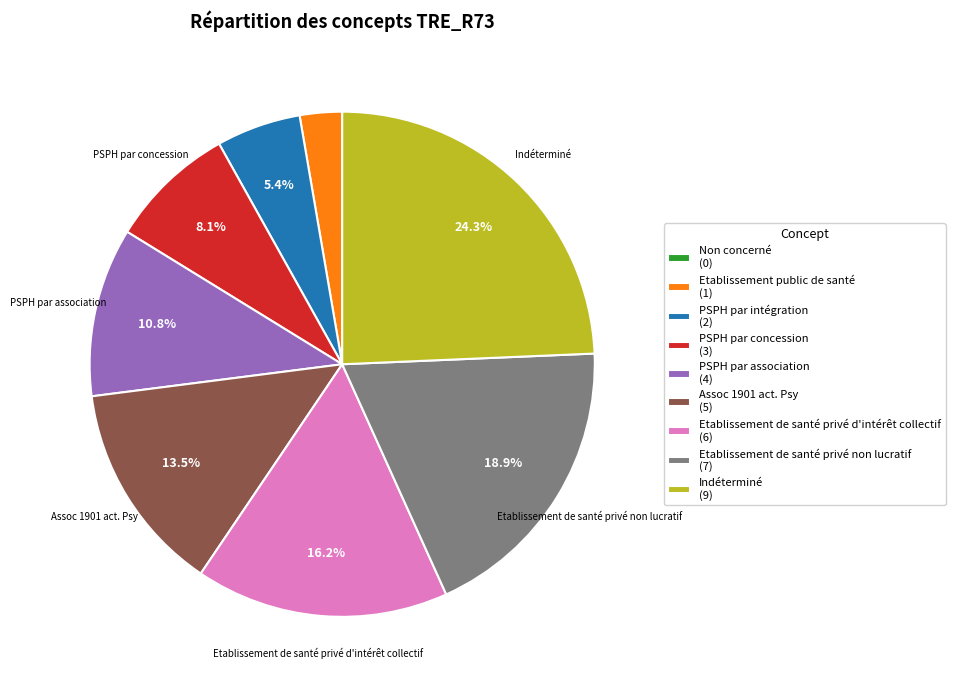

Is there any slice that represents more than half of the pie?

No